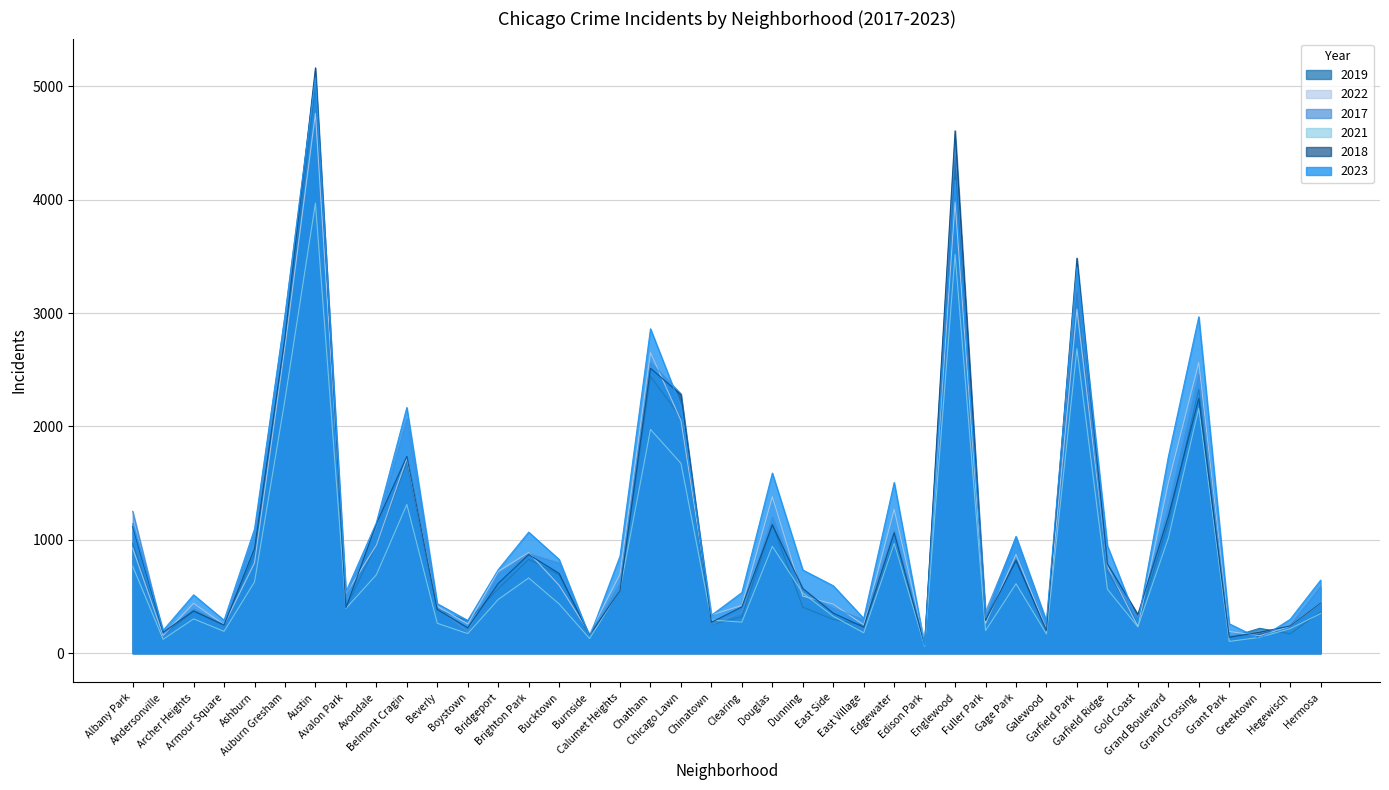

True or false: 2017 has more than 2 points higher than both neighbors.

True